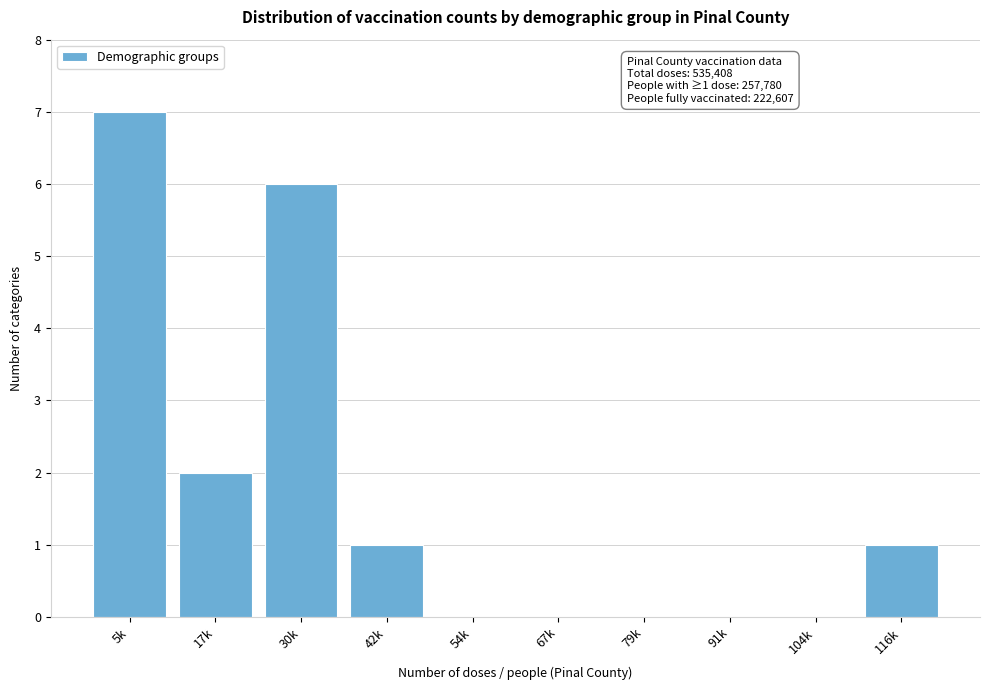

Reading left to right, extract all data points from this chart.

5k=7	17k=2	30k=6	42k=1	54k=0	67k=0	79k=0	91k=0	104k=0	116k=1